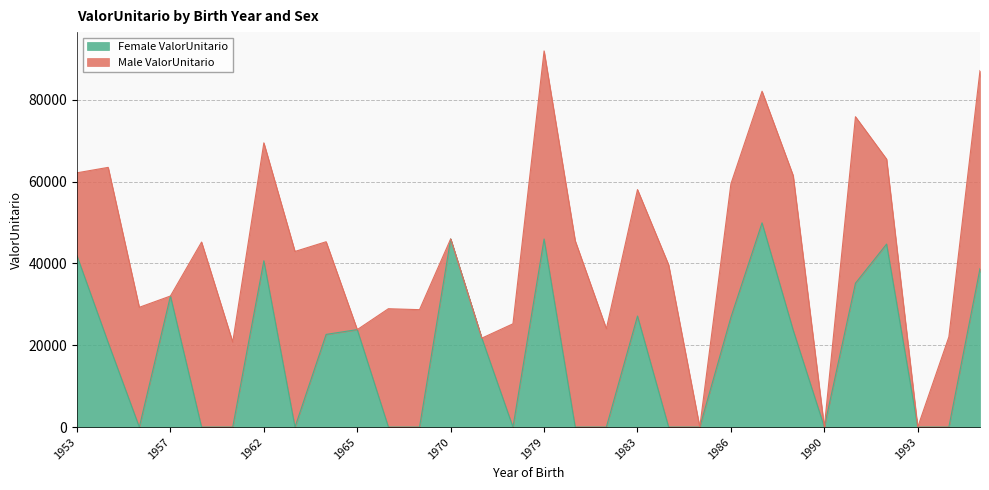

Count the number of categories in the chart.

30